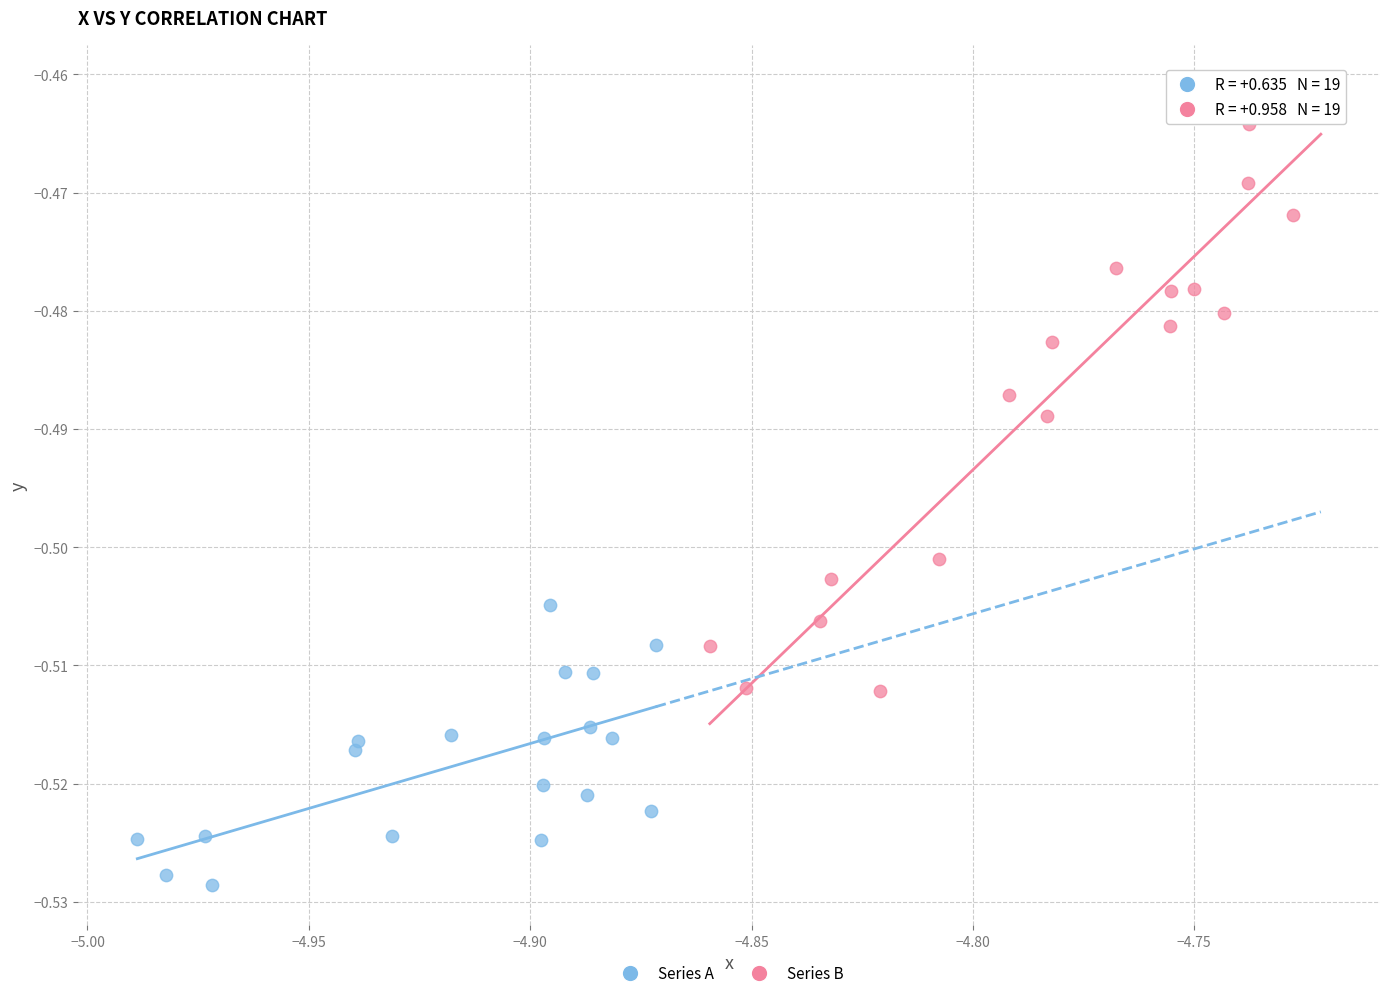

Which series has the widest spread of Y values?

Series B